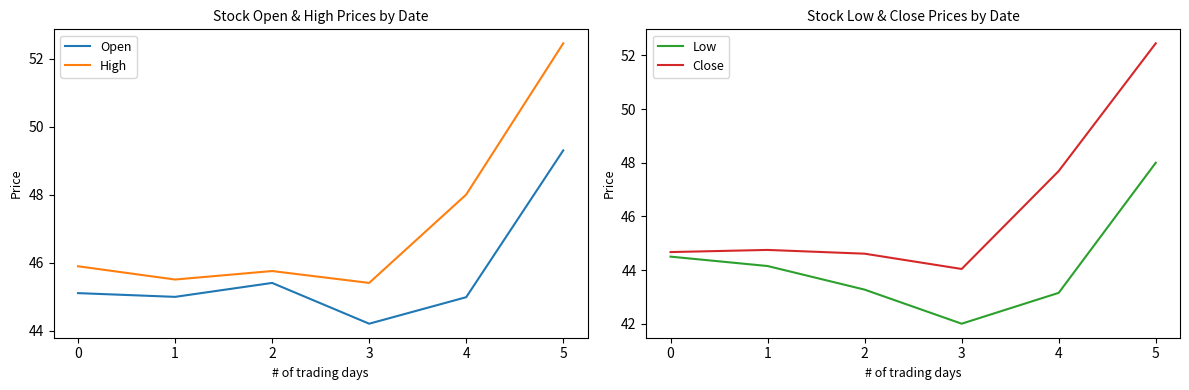

What is the difference between the highest and lowest values at 4?

4.8